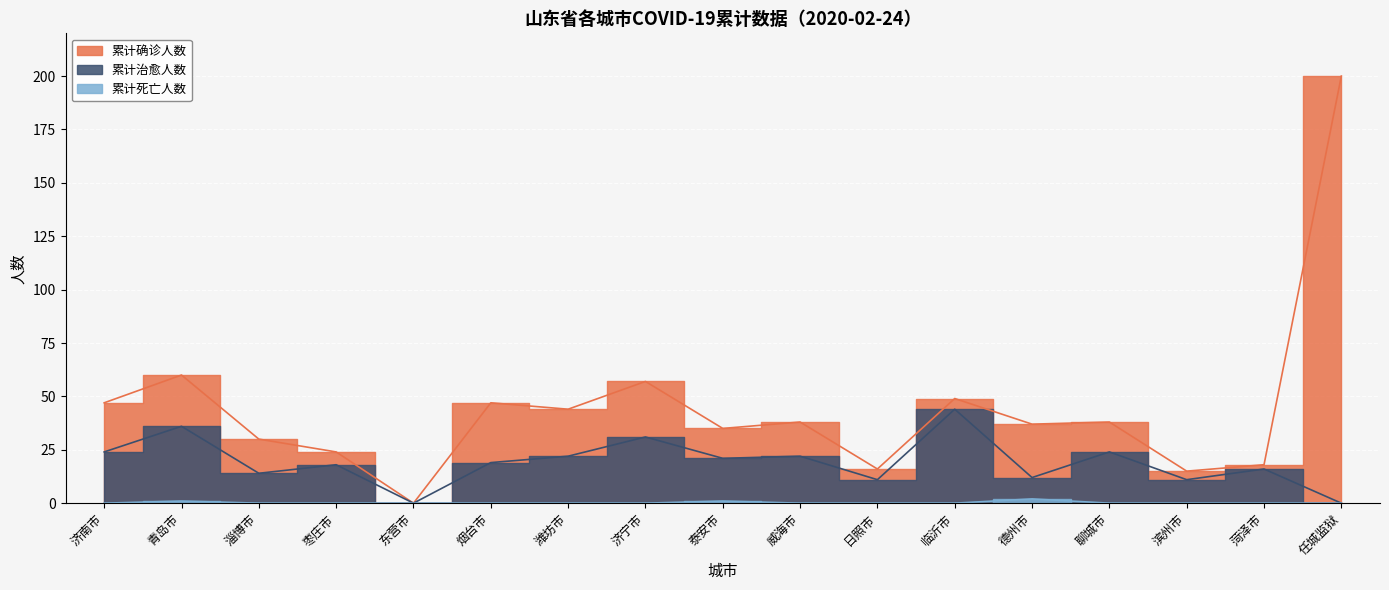

How many data points in 累计死亡人数 are above 0?

3